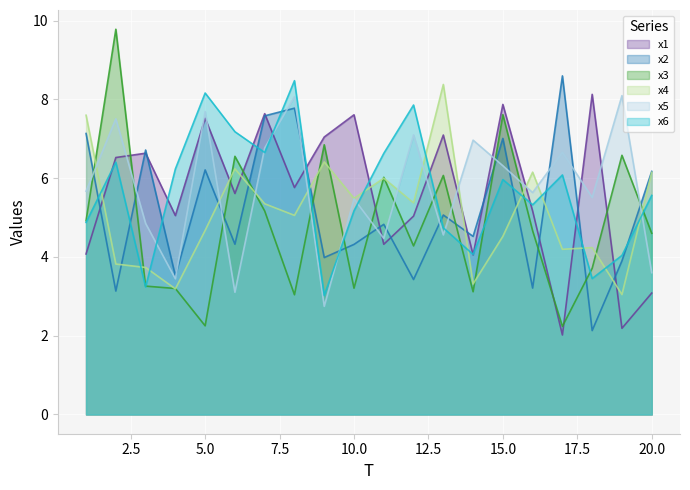

True or false: x4 and x5 cross at least once.

True